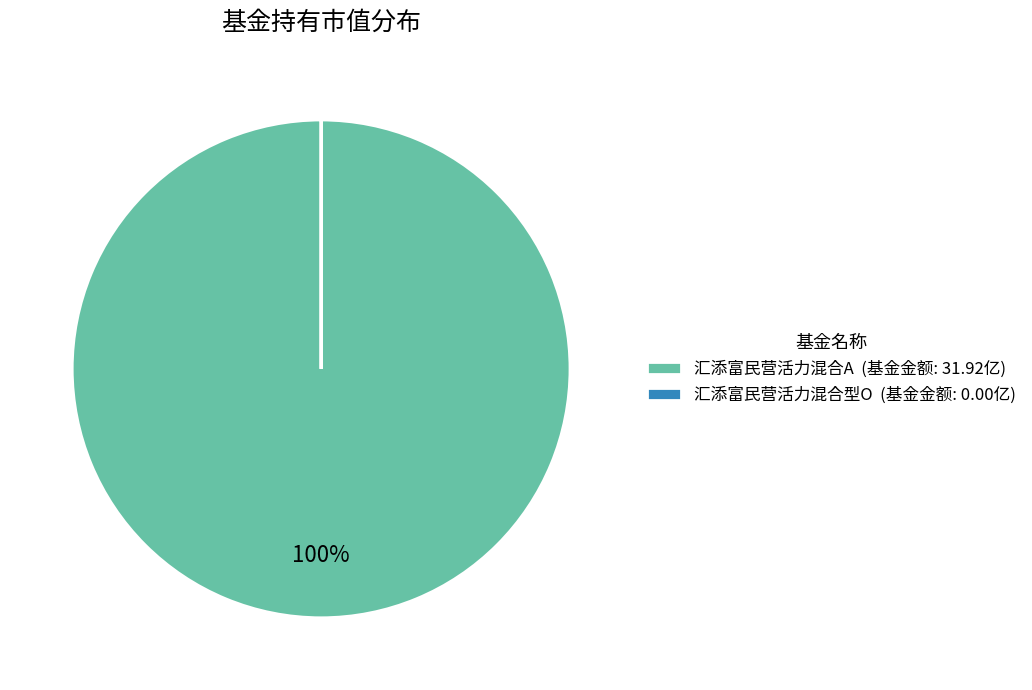

The 汇添富民营活力混合A (基金金额: 31.92亿) slice represents 100% of the pie. True or false?

True